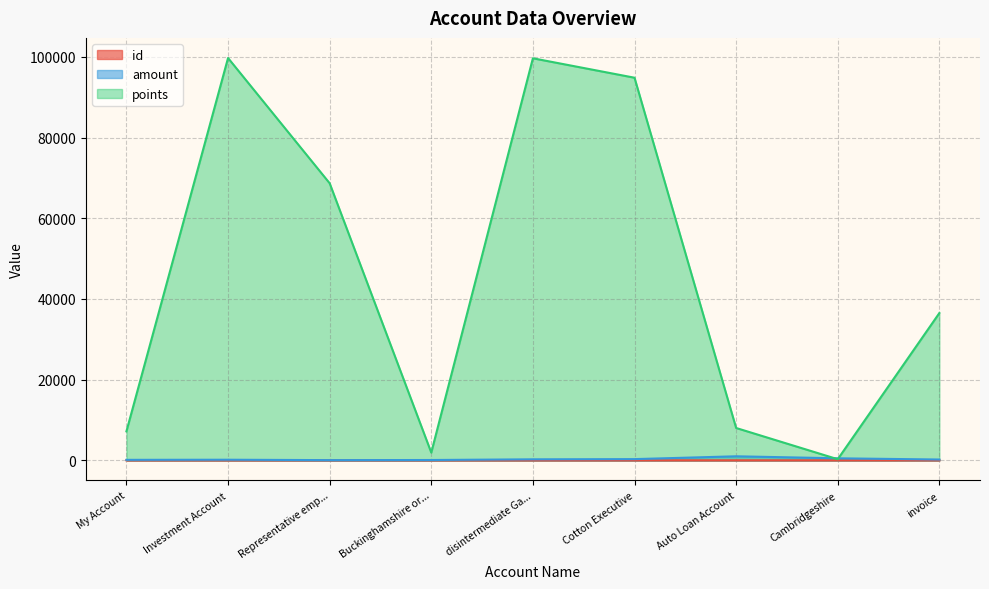

Which category has the highest value in the id series?

invoice